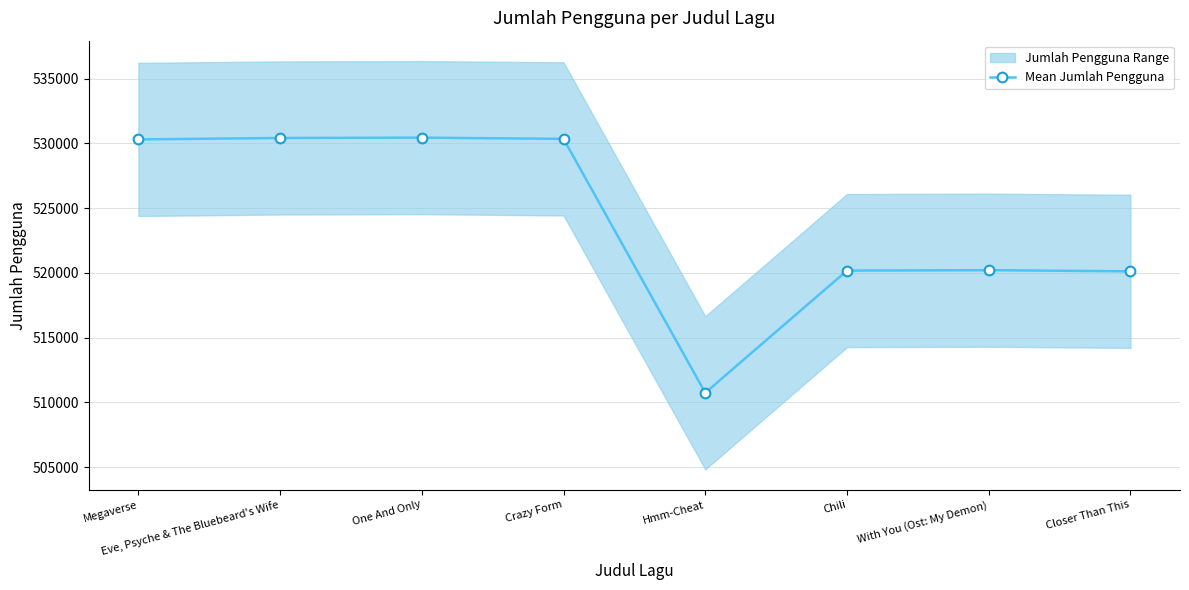

What is the label of the 2nd point from the left?

Eve, Psyche & The Bluebeard's Wife